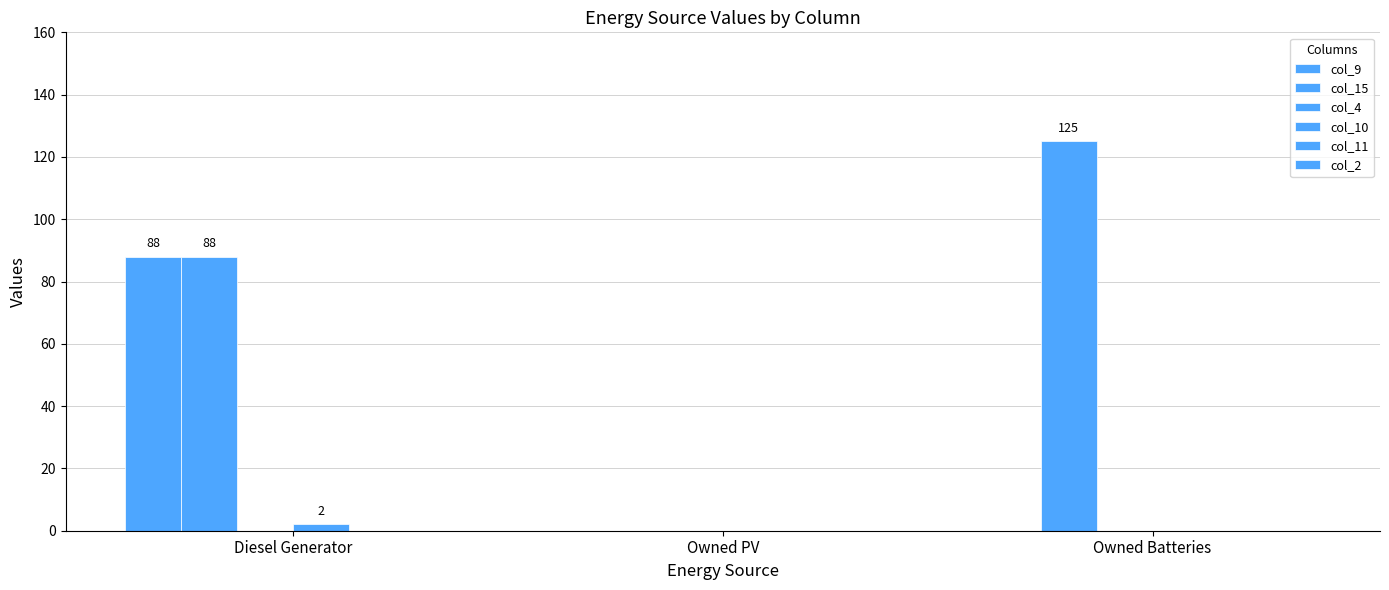

Which series changed the most between Diesel Generator and Owned PV?

col_9